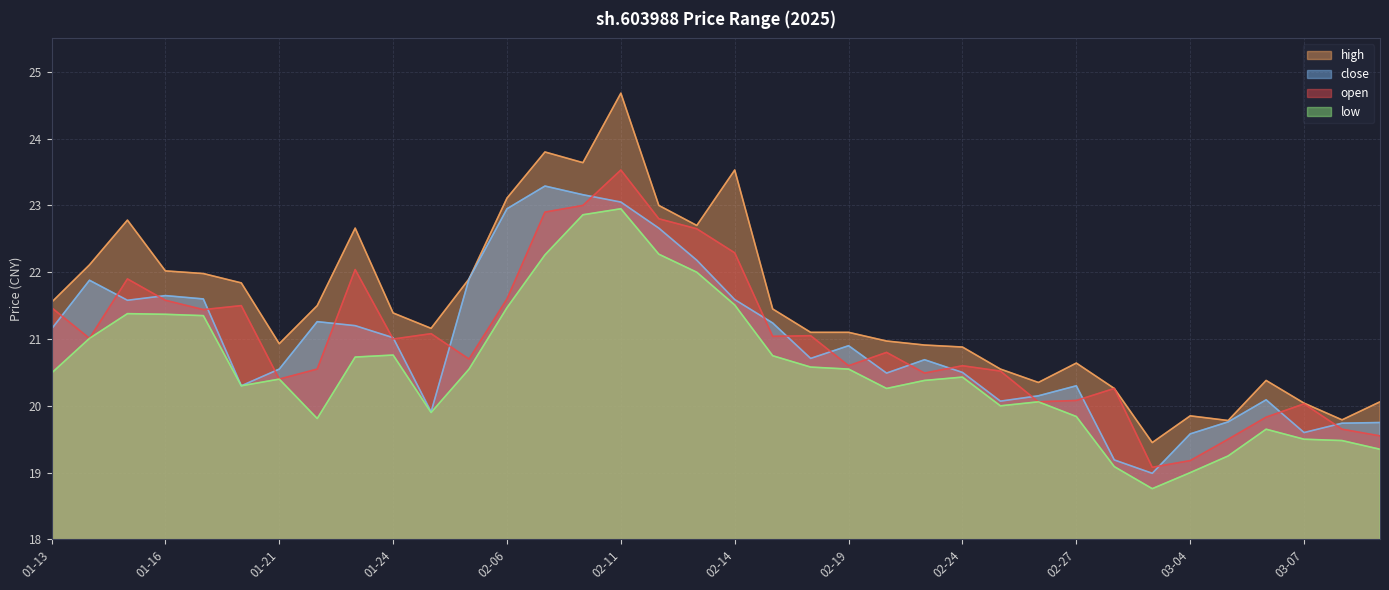

True or false: close and high cross at least once.

False